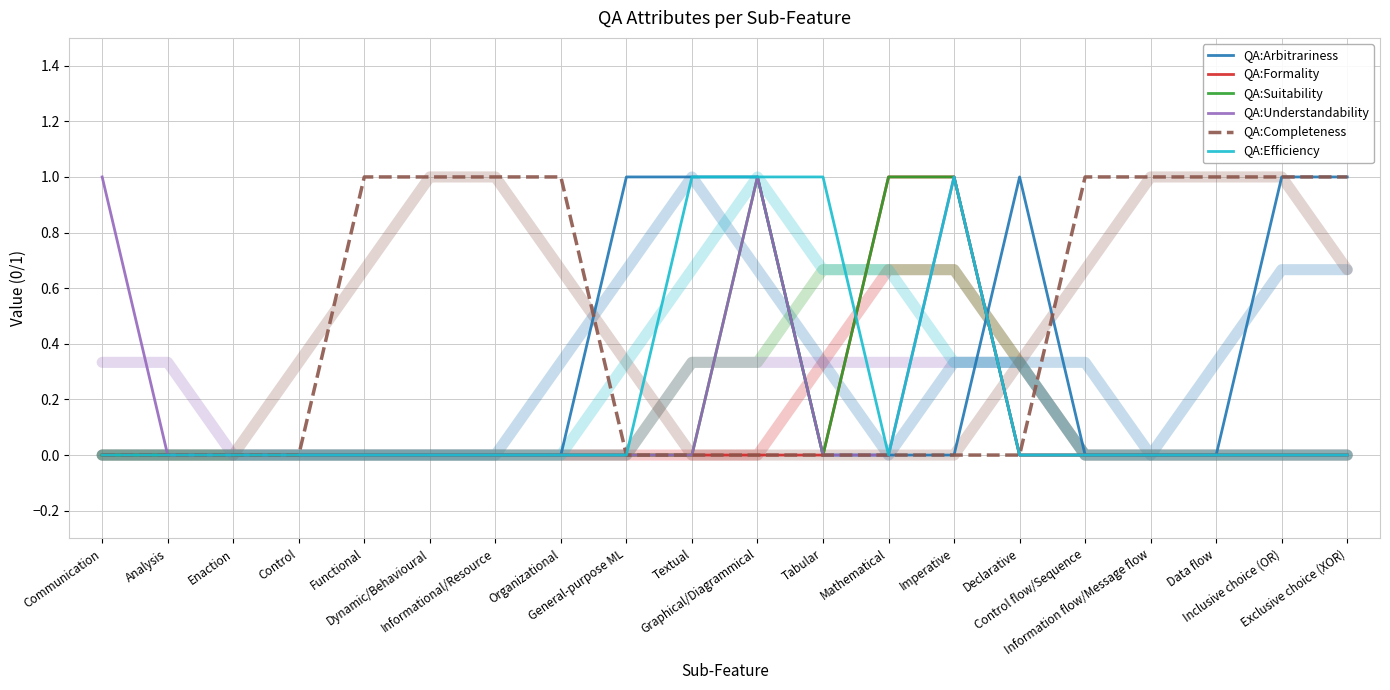

What is the label of the 13th point from the right?

Organizational